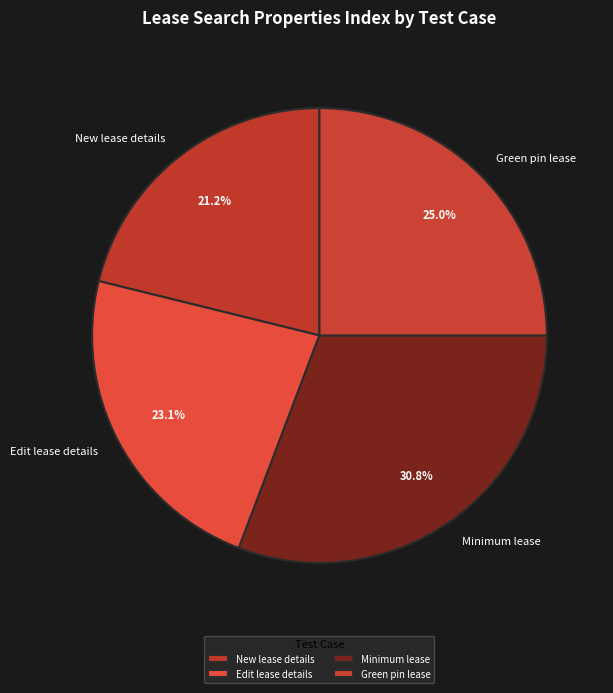

Does any single category account for the majority?

No